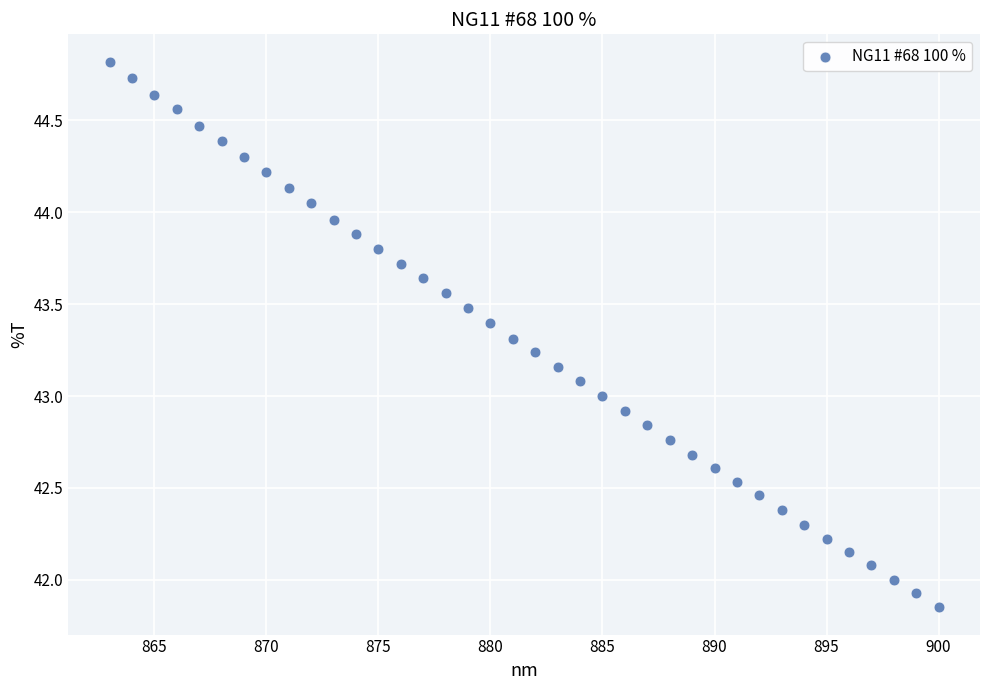

What is the range of Y values (max minus min)?

3.0